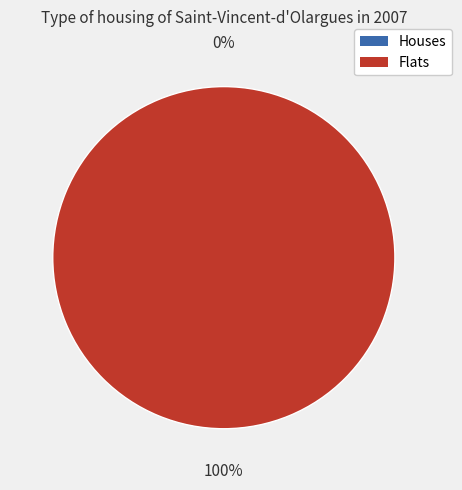

The 0 slice represents 0% of the pie. True or false?

True